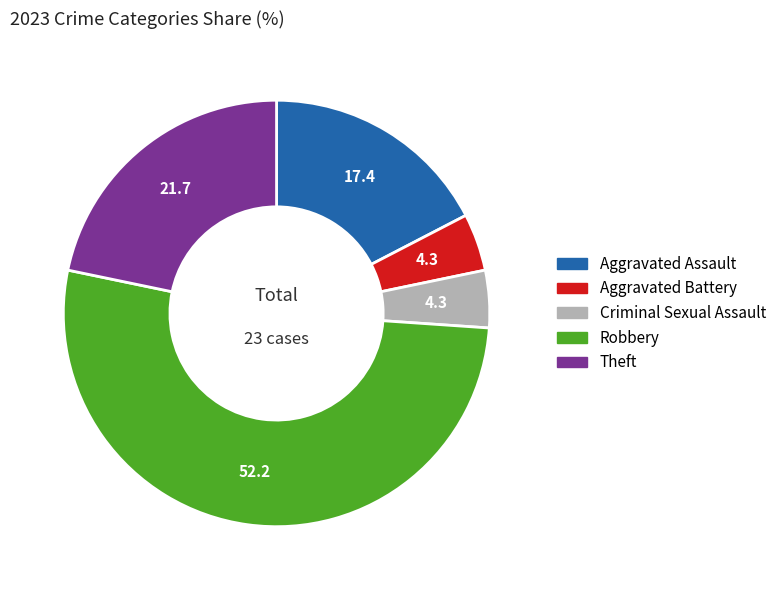

What is the ratio of the value at Theft to the value at Aggravated Battery?

5.0